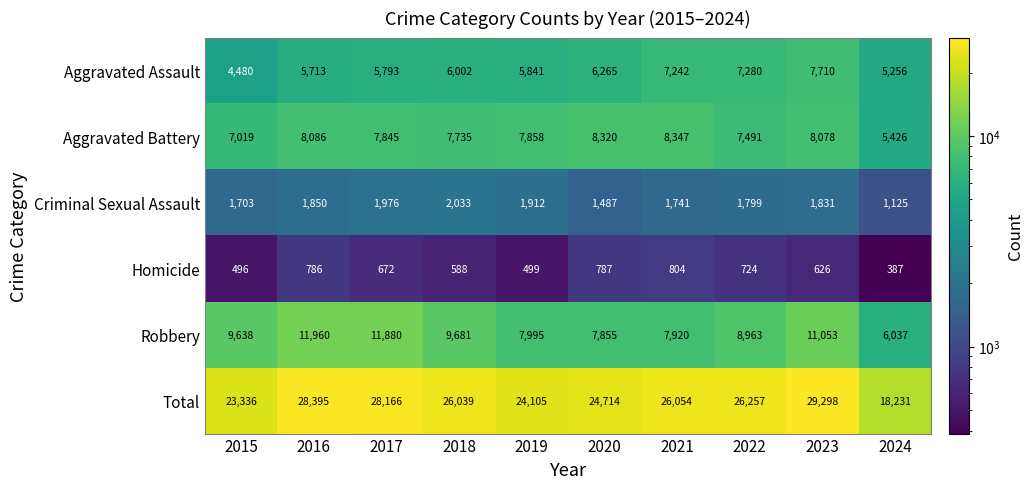

What is the difference between the maximum and minimum values in the Homicide series?

417